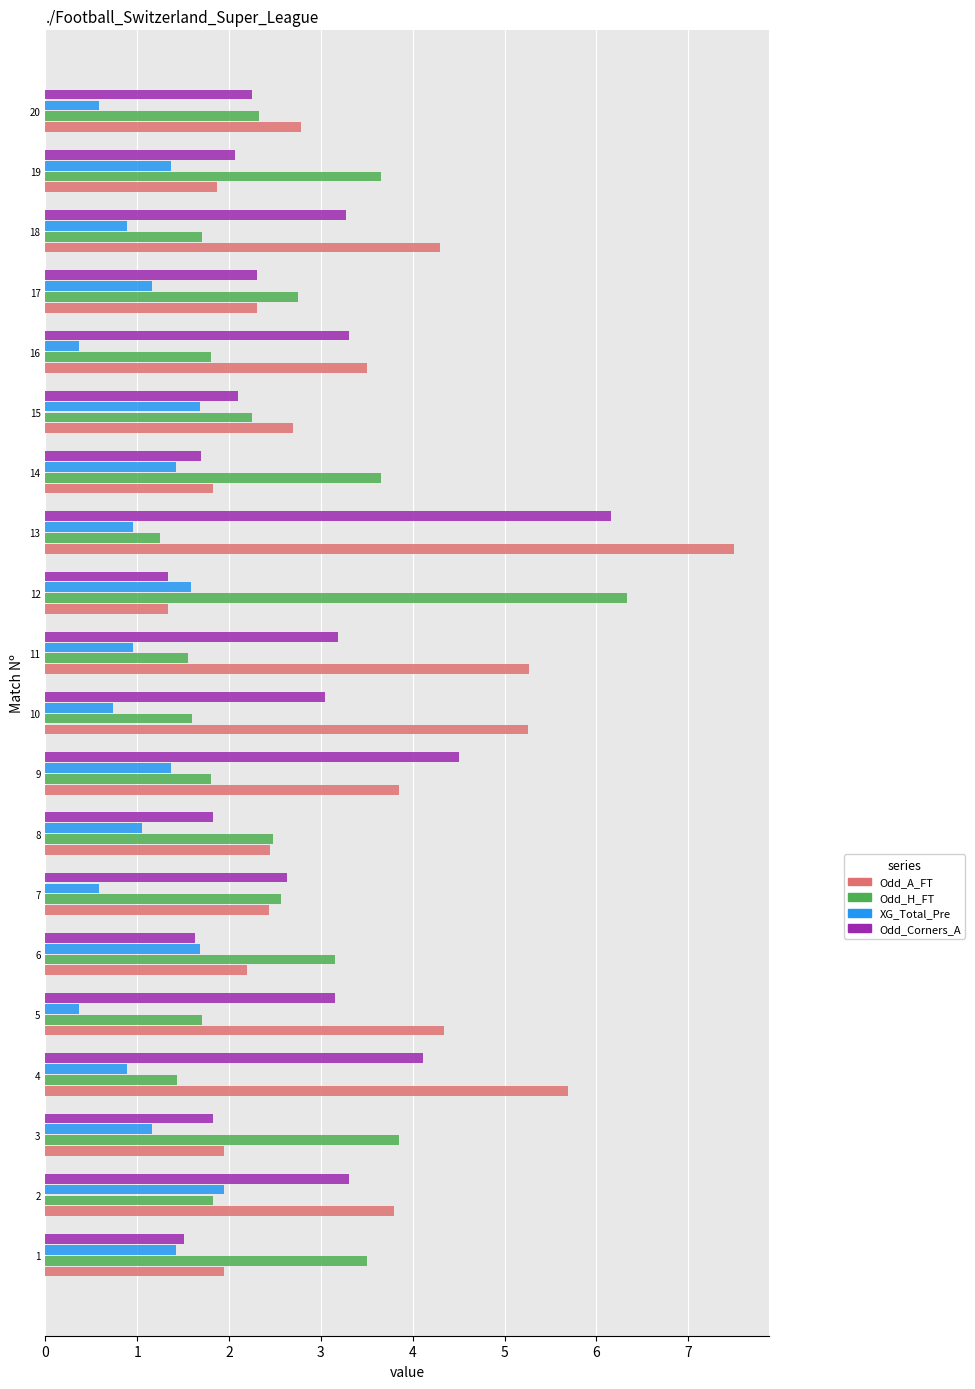

What is the highest value of the Odd_A_FT series?

7.5